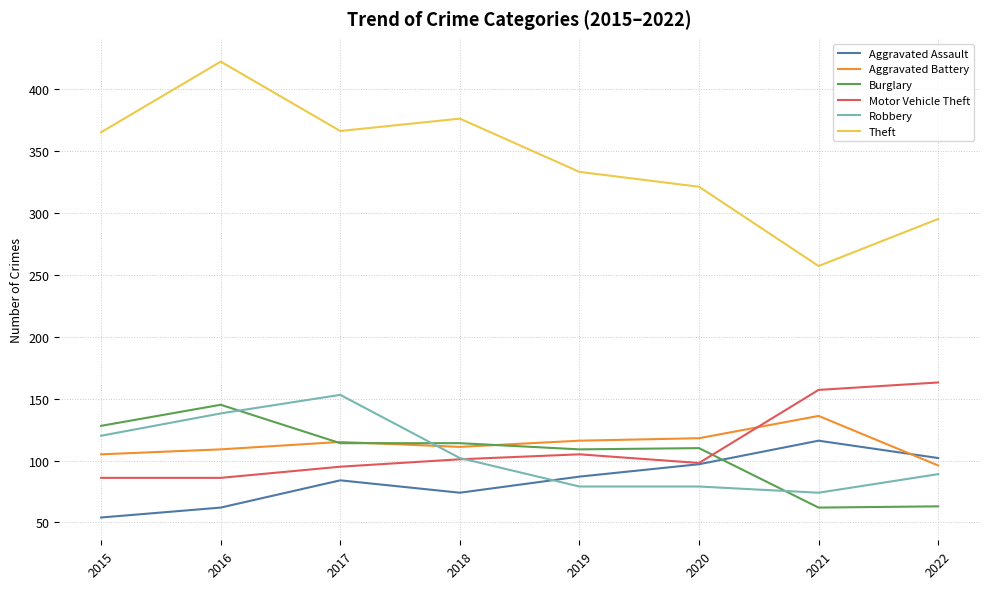

Read the Motor Vehicle Theft value at 2016.

86